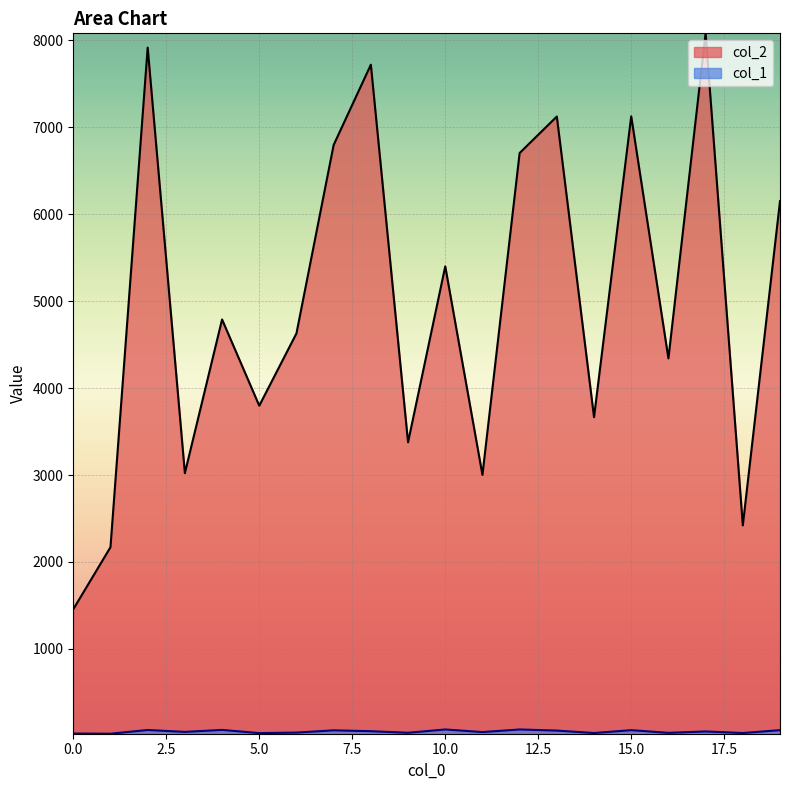

Where is the first local maximum for col_2?

2